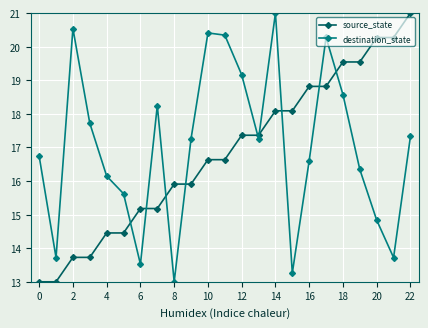

True or false: destination_state has more than 0 points higher than both neighbors.

True